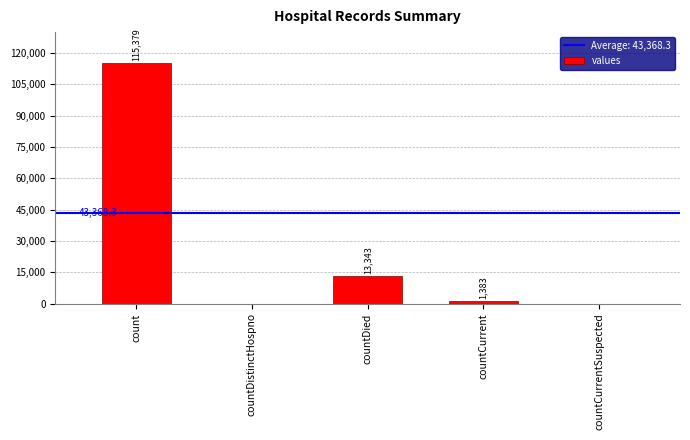

Are the bars grouped side by side (vs. stacked)?

No